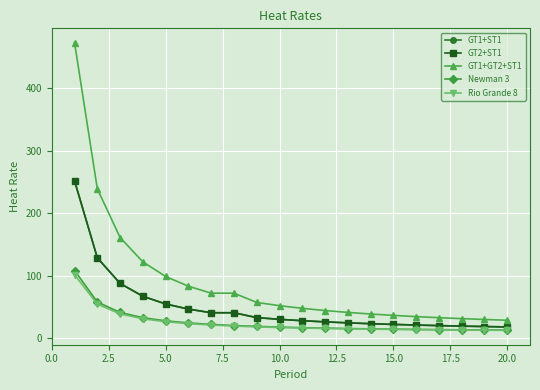

Reading left to right, list all the values displayed in this chart.

GT1+ST1: 252.0	128.8	87.8	67.3	55.0	46.8	40.9	40.9	33.1	30.4	28.2	26.3	24.8	23.4	22.3	21.2	20.4	19.6	18.9	18.2
GT2+ST1: 252.0	128.8	87.8	67.3	55.0	46.8	40.9	40.9	33.1	30.4	28.2	26.3	24.8	23.4	22.3	21.2	20.4	19.6	18.9	18.2
GT1+GT2+ST1: 472.9	239.2	161.3	122.3	99.0	83.4	72.3	72.3	57.4	52.2	48.0	44.5	41.5	38.9	36.7	34.8	33.0	31.5	30.2	28.9
Newman 3: 108.5	58.1	41.4	33.0	28.0	24.6	22.3	20.5	19.1	18.0	17.1	16.3	15.7	15.2	14.7	14.3	13.9	13.6	13.3	13.1
Rio Grande 8: 101.6	54.7	39.1	31.3	26.6	23.5	21.3	19.7	18.4	17.3	16.5	15.8	15.2	14.7	14.3	13.9	13.6	13.3	13.0	12.8